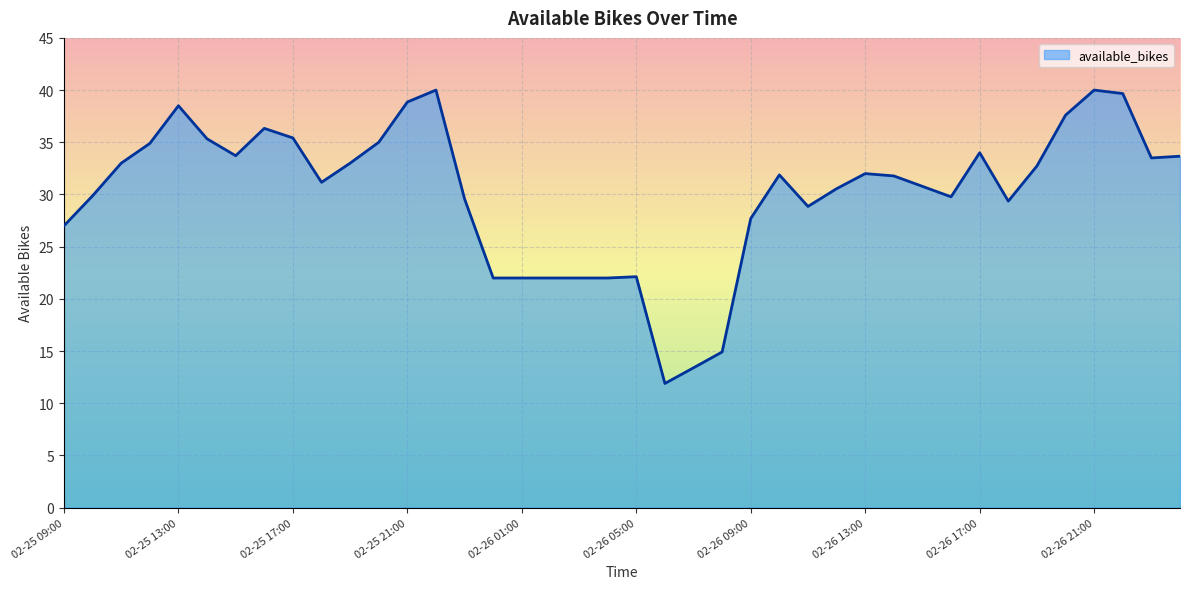

What is the difference between the maximum and minimum values?

28.1